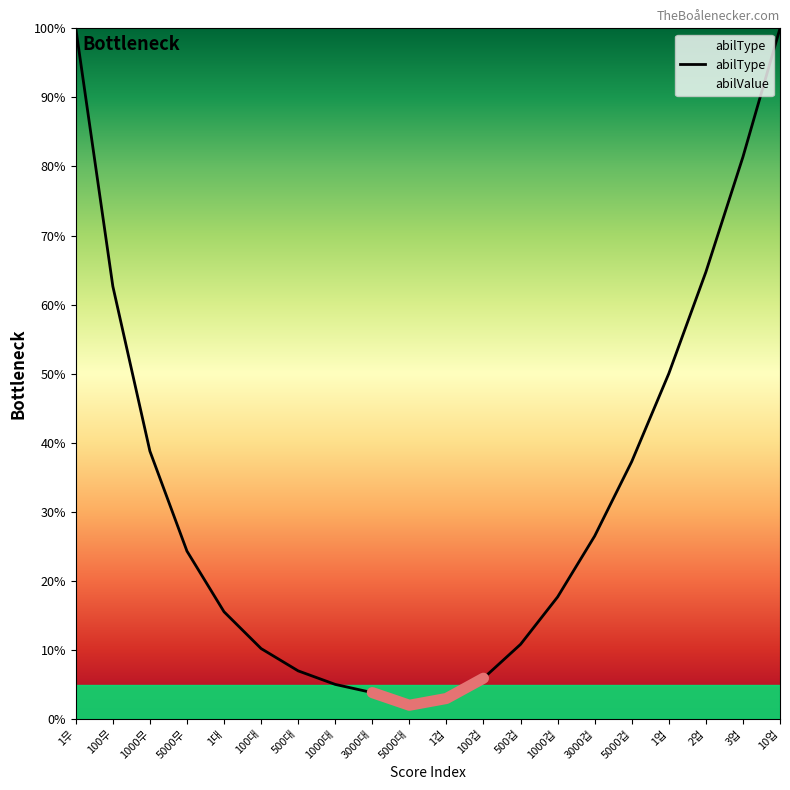

At which category does the chart reach its minimum across all series?

5000대